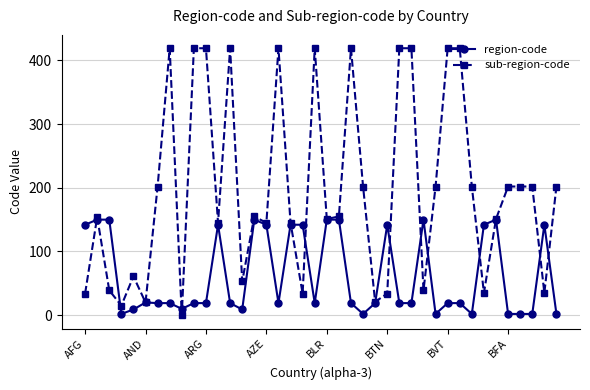

True or false: region-code has more than 1 interior local peaks.

True